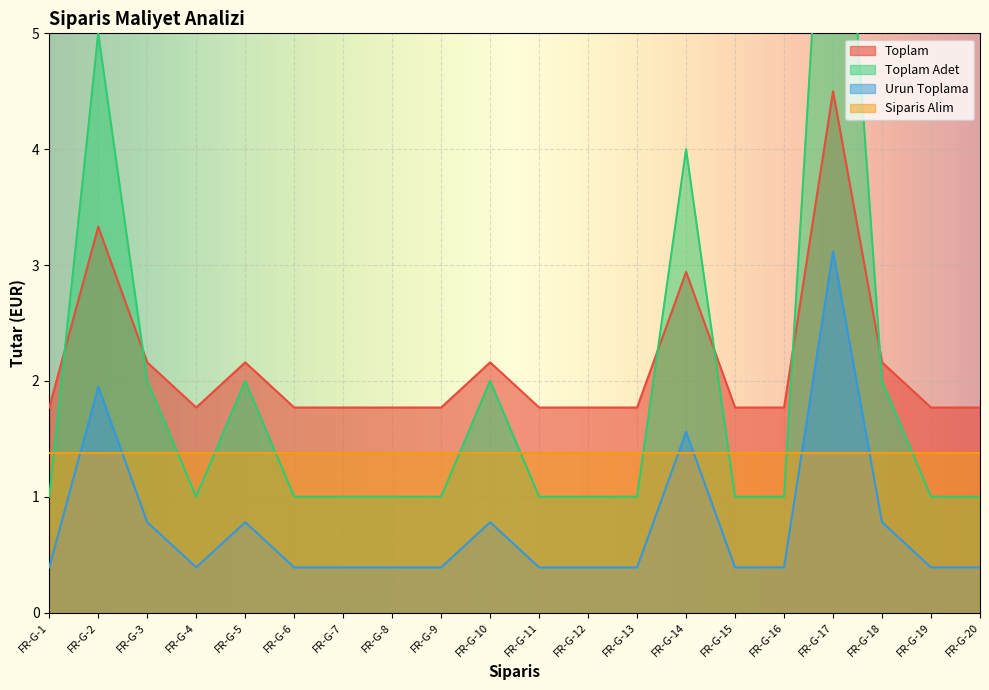

The Toplam series shows 1.8 at FR-G-20. True or false?

True